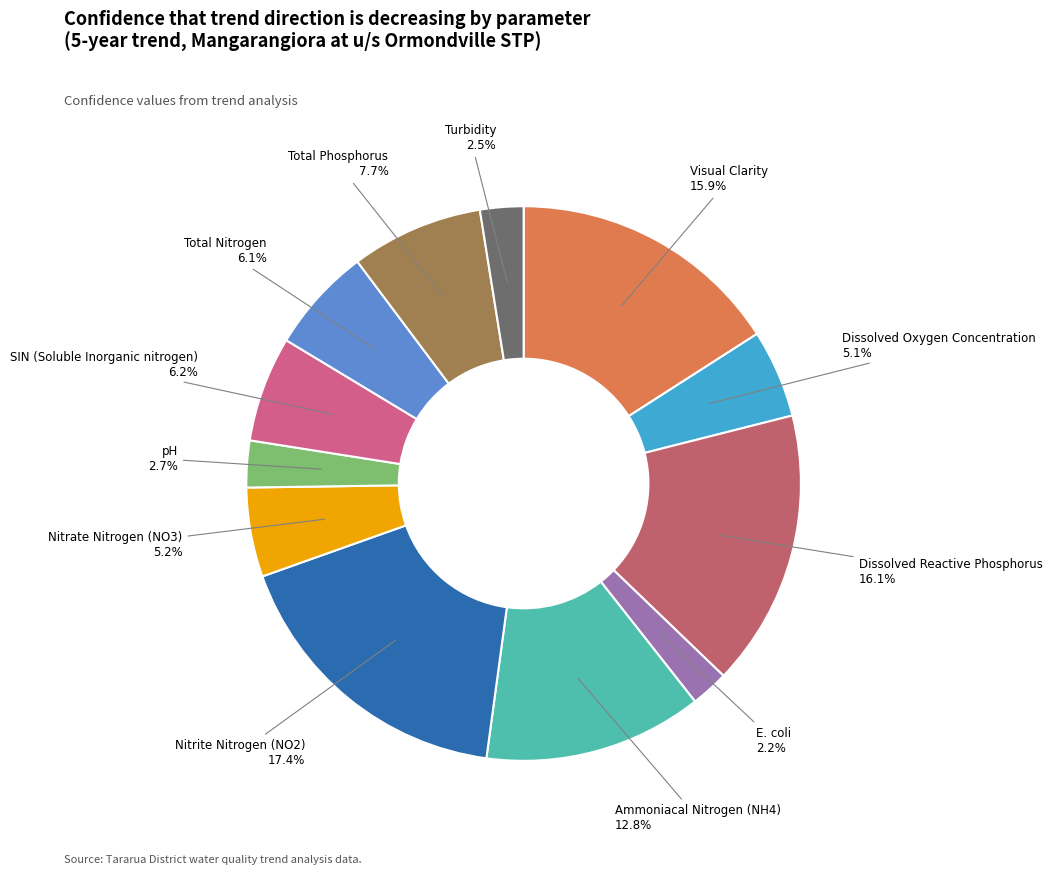

What percentage do pH and Total Nitrogen together represent?

8.8%